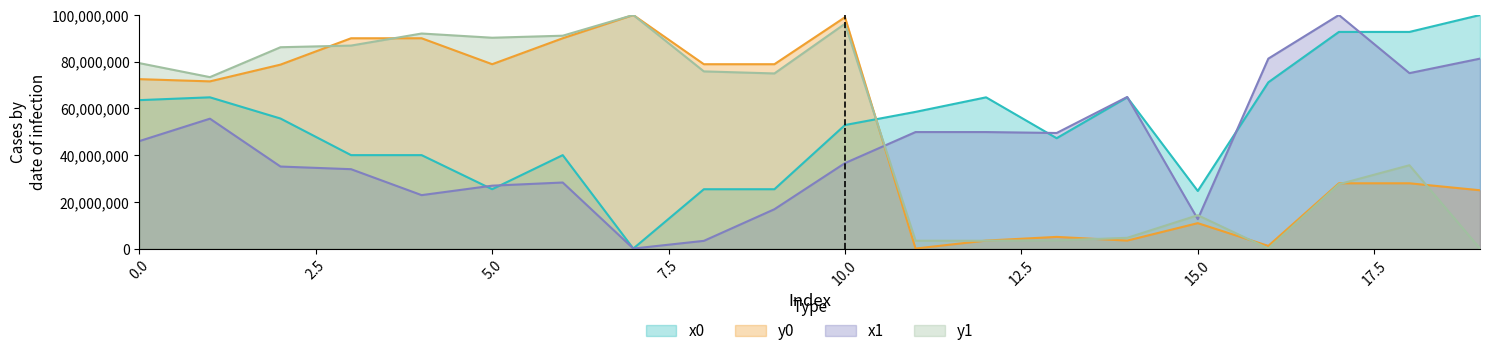

How many interior local peaks does the x0 series have?

4